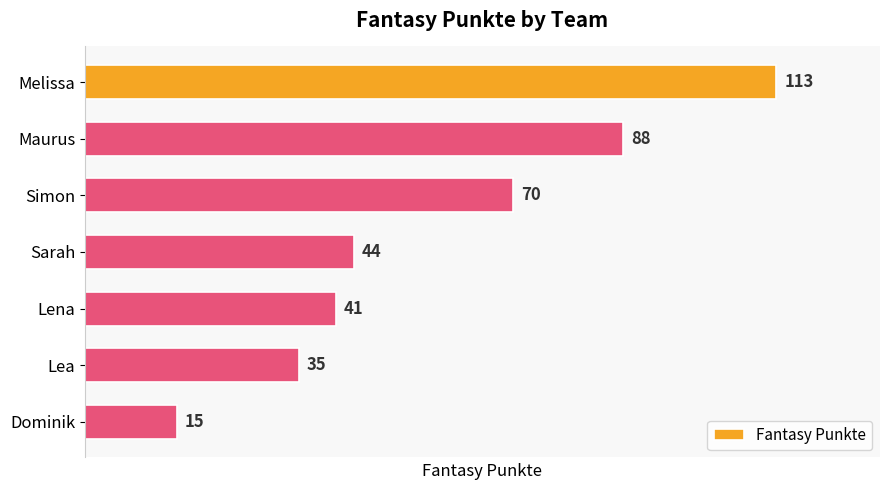

What is the ratio of the value at Lena to the value at Lea?

1.2